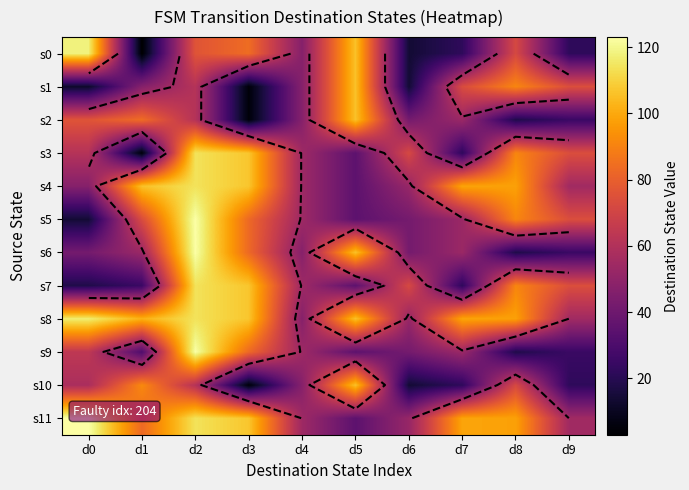

What value does the s5 series have at d1, to the nearest 5?

75